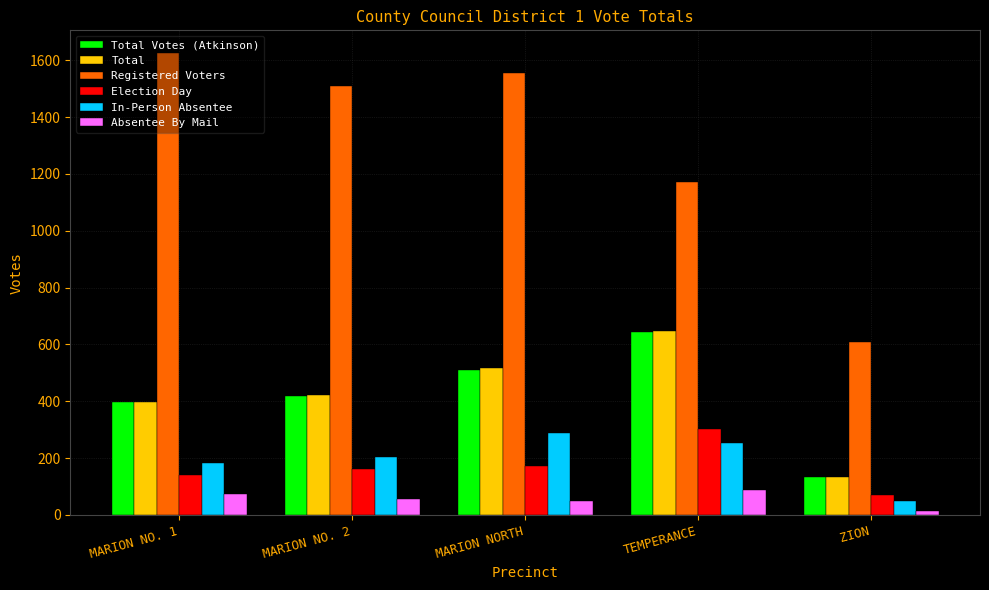

At which label does In-Person Absentee reach its peak?

MARION NORTH